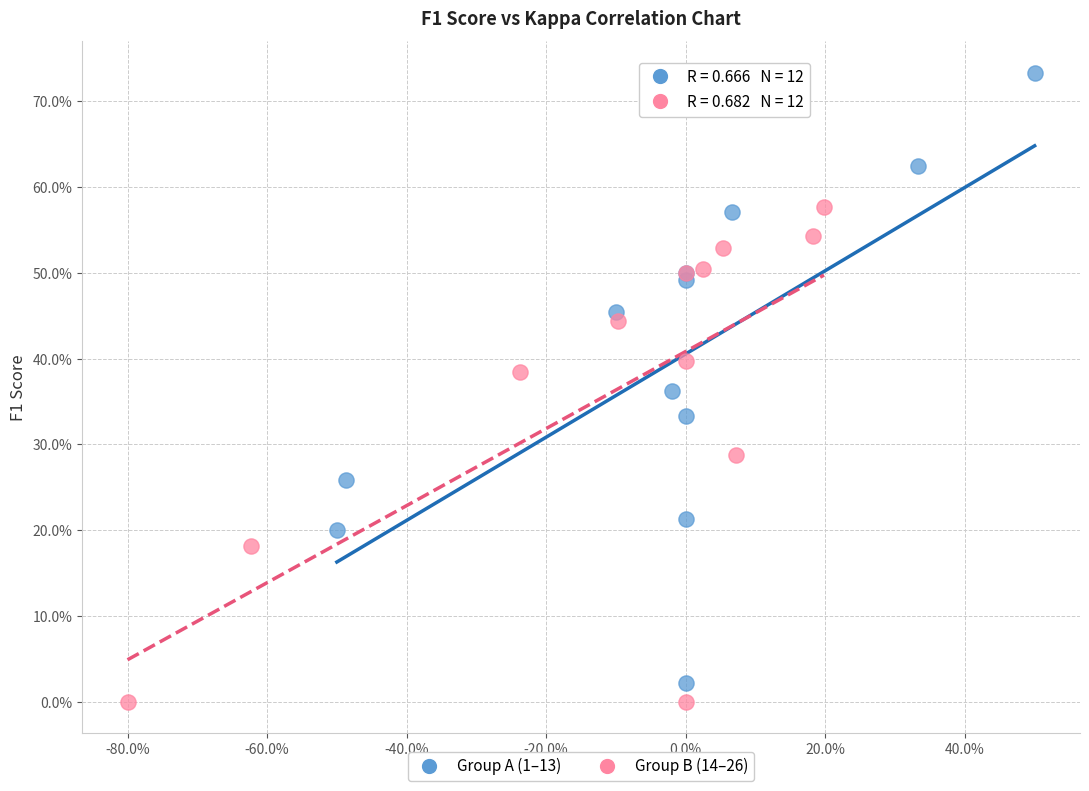

Which series has the largest Y range (max minus min)?

Group A (1–13)